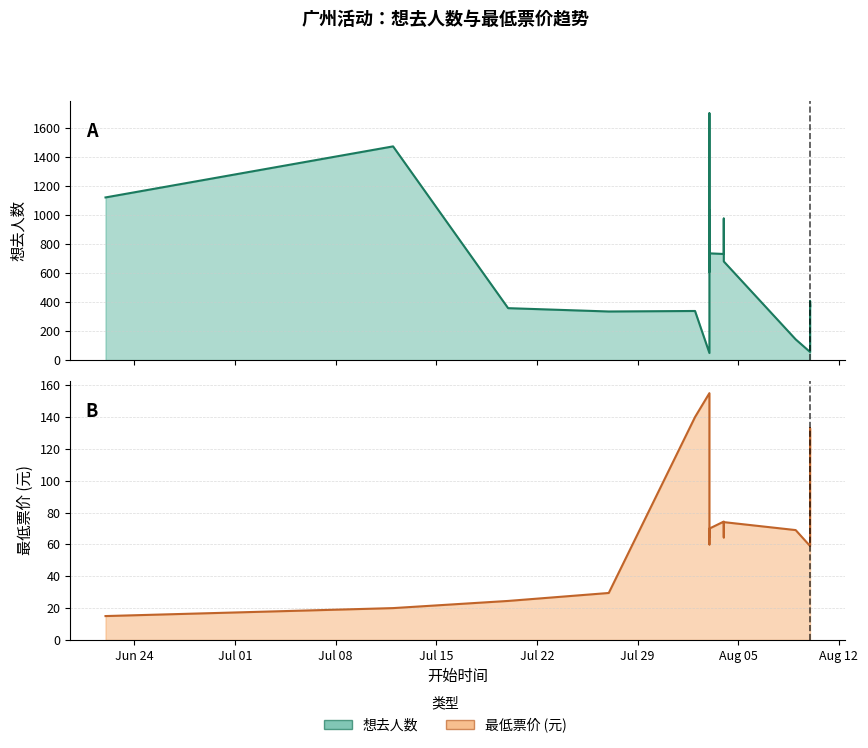

How many values in the 最低票价 series exceed 60?

8